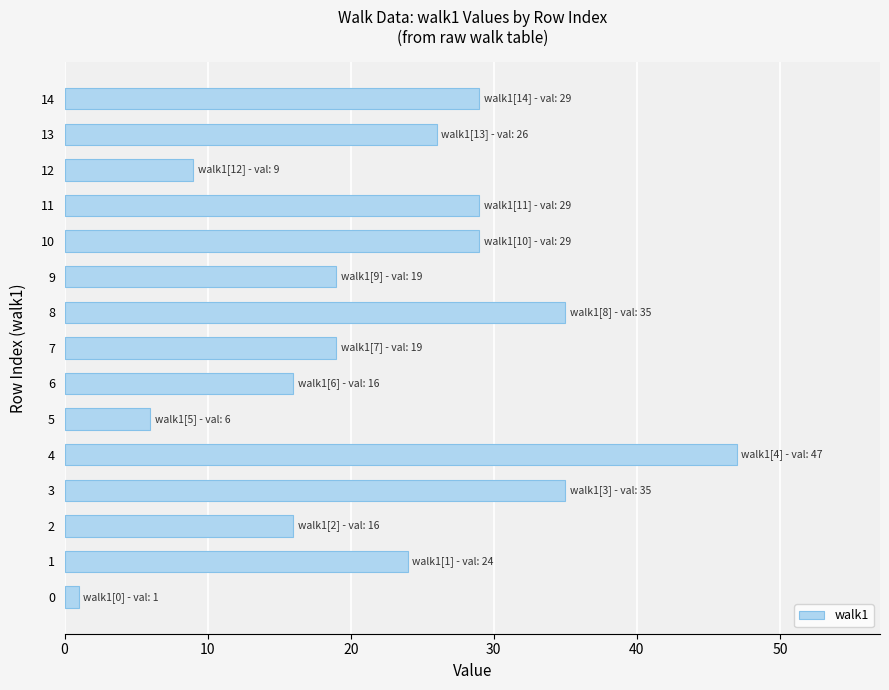

What is the average value?

23